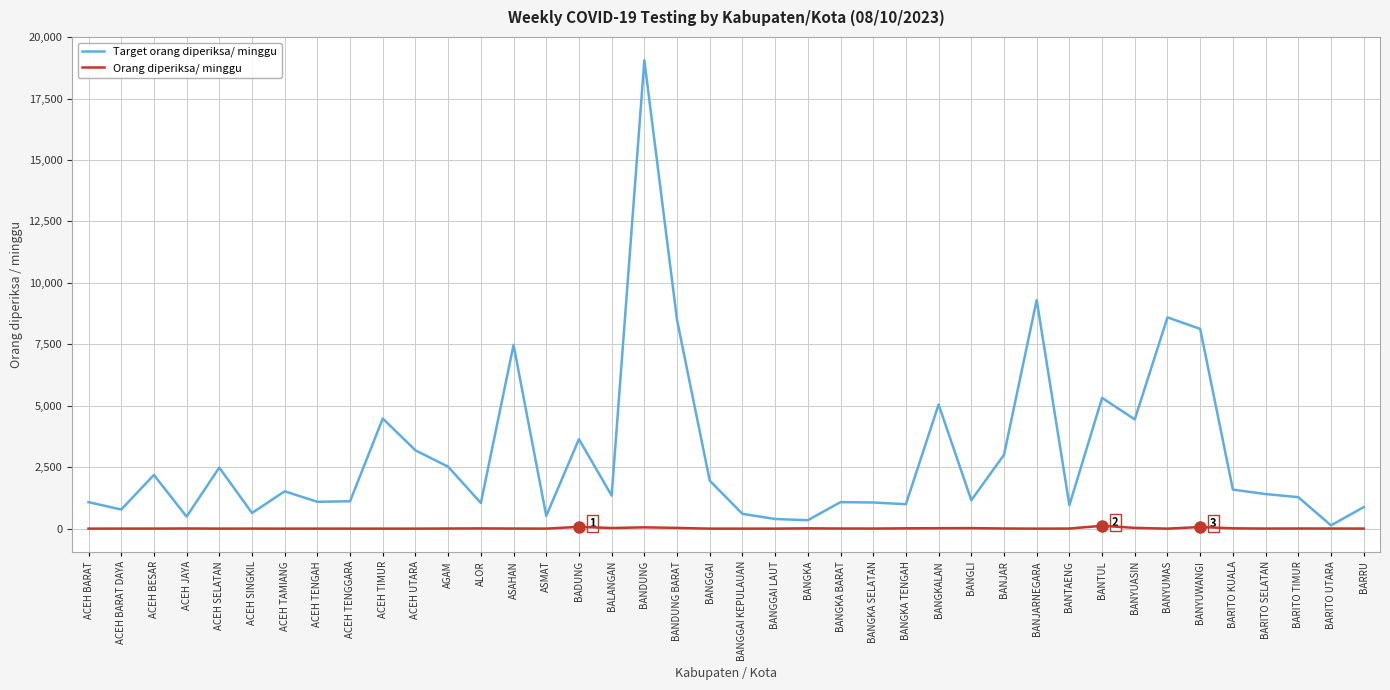

Rank the series by their maximum value, from lowest to highest.

Orang diperiksa/ minggu, Target orang diperiksa/ minggu